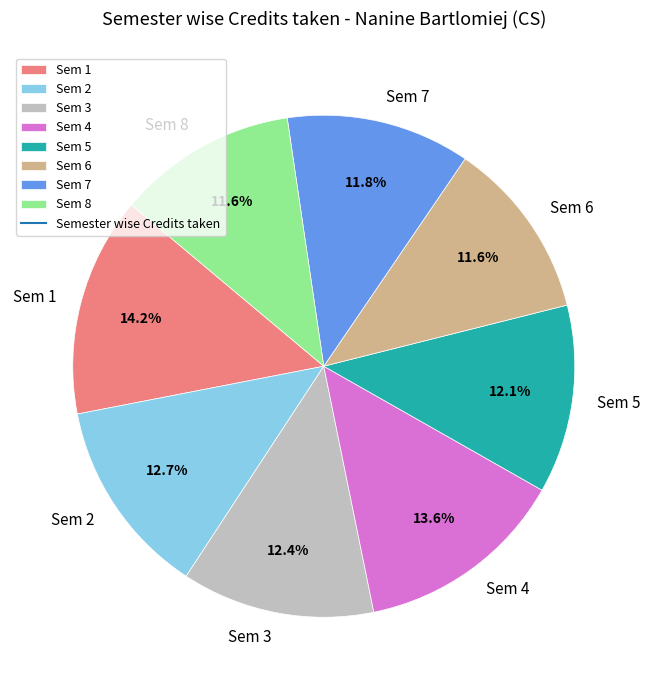

The Sem 8 slice represents 26% of the pie. True or false?

False